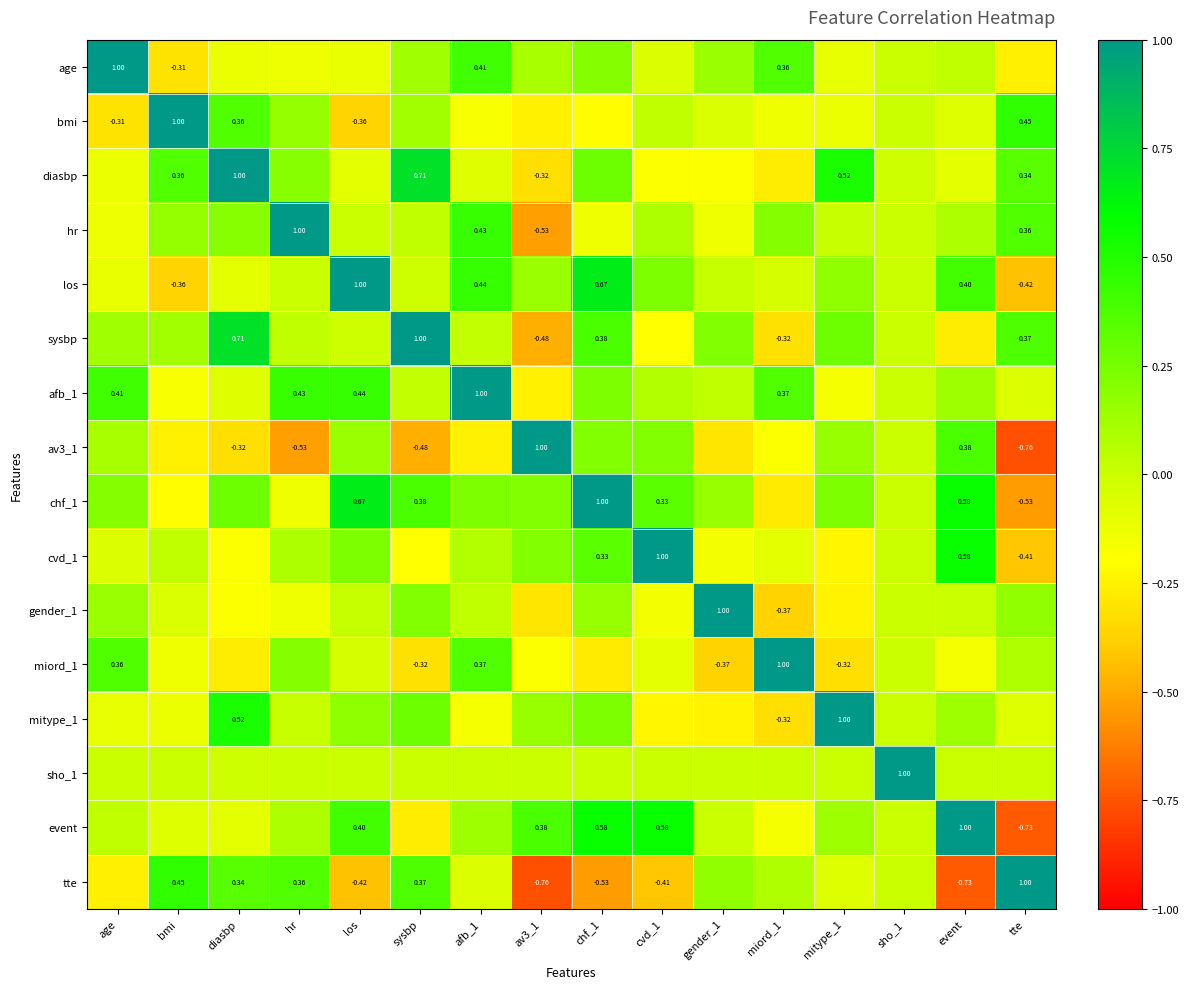

What is the difference between the highest and lowest values at sho_1?

1.0